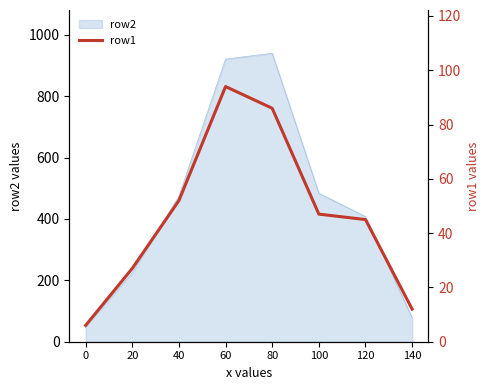

What is the difference between the second highest and minimum values?

80